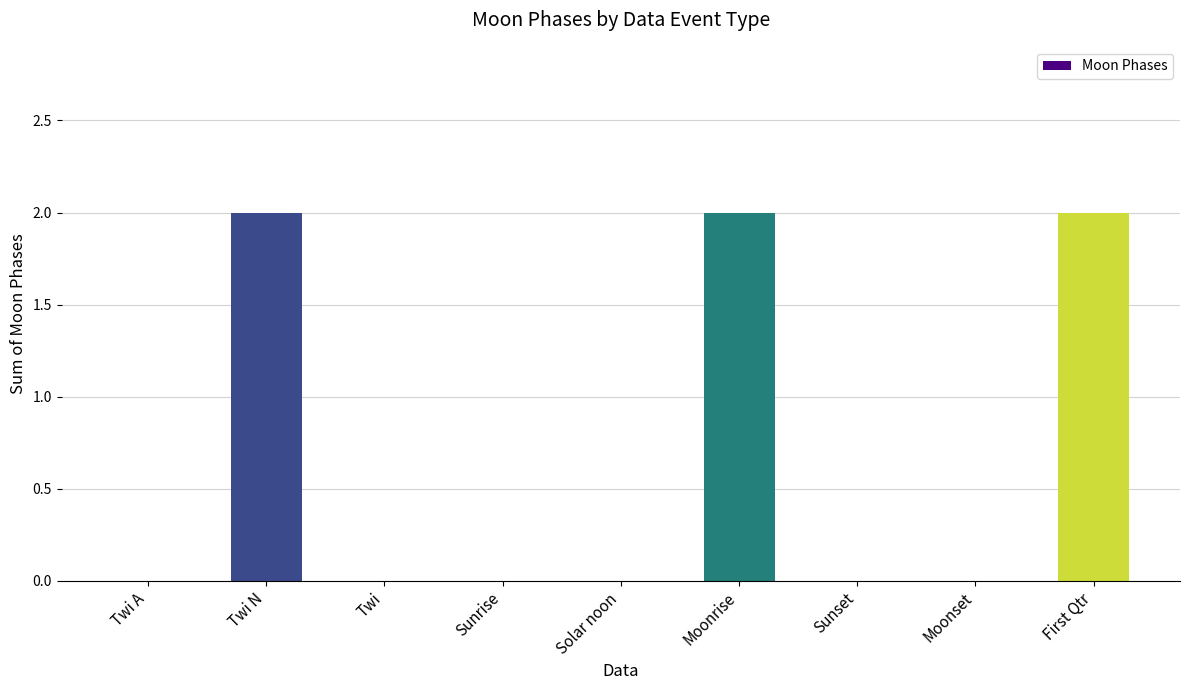

Between Moonset and Twi N, which is larger?

Twi N